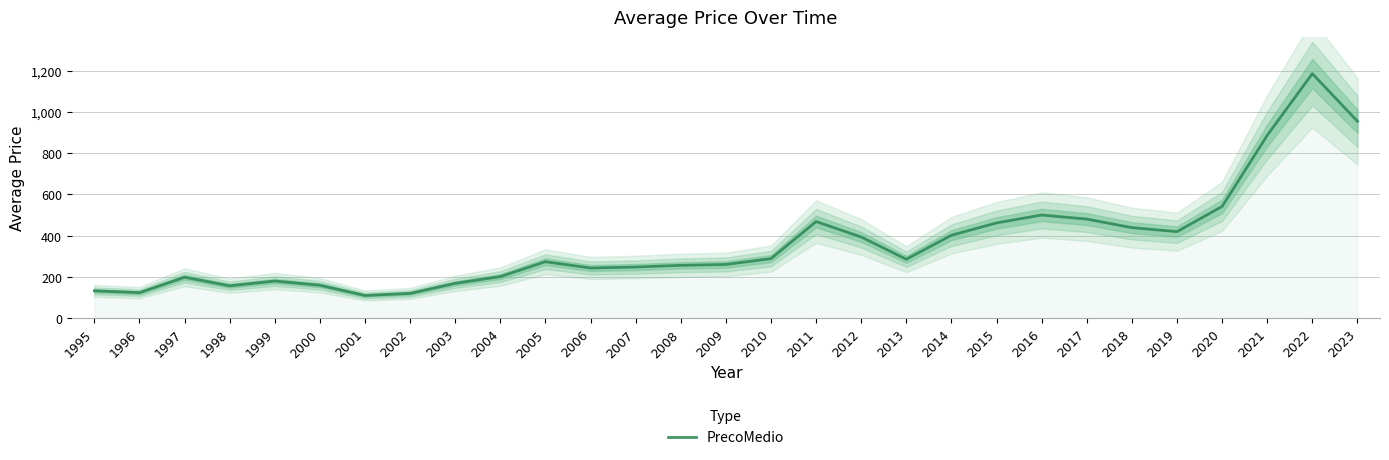

At which category does the chart reach its peak across all series?

2022